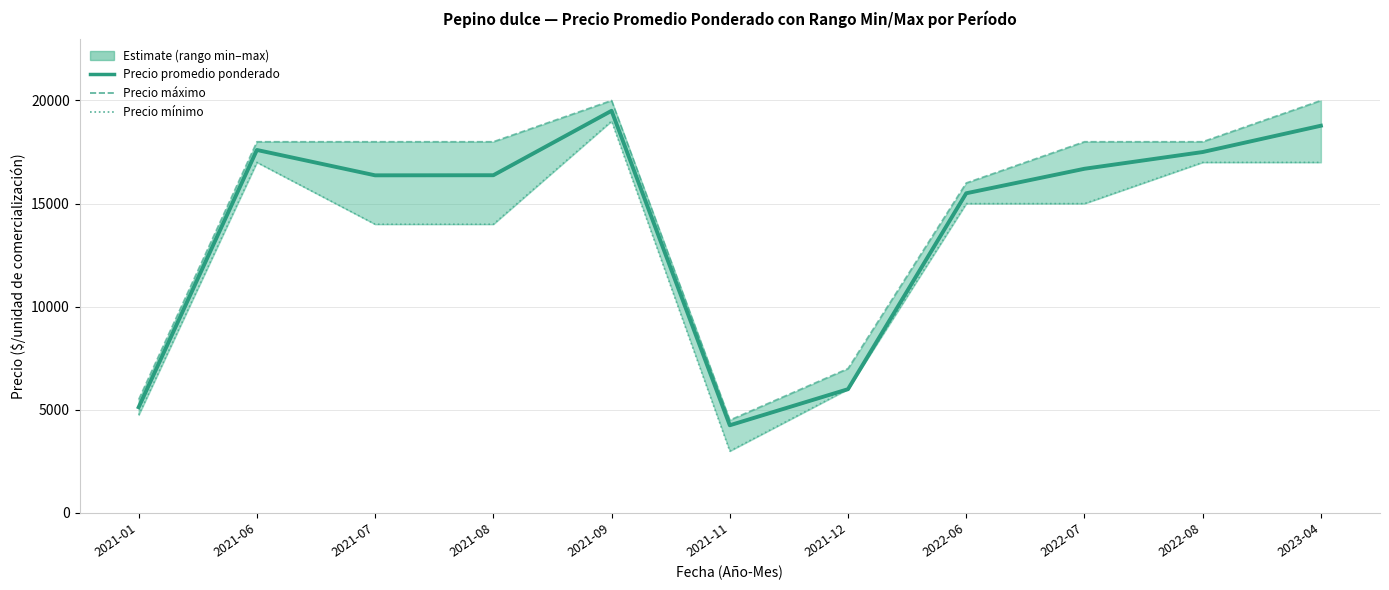

True or false: Precio máximo and Precio mínimo intersect in this chart.

False